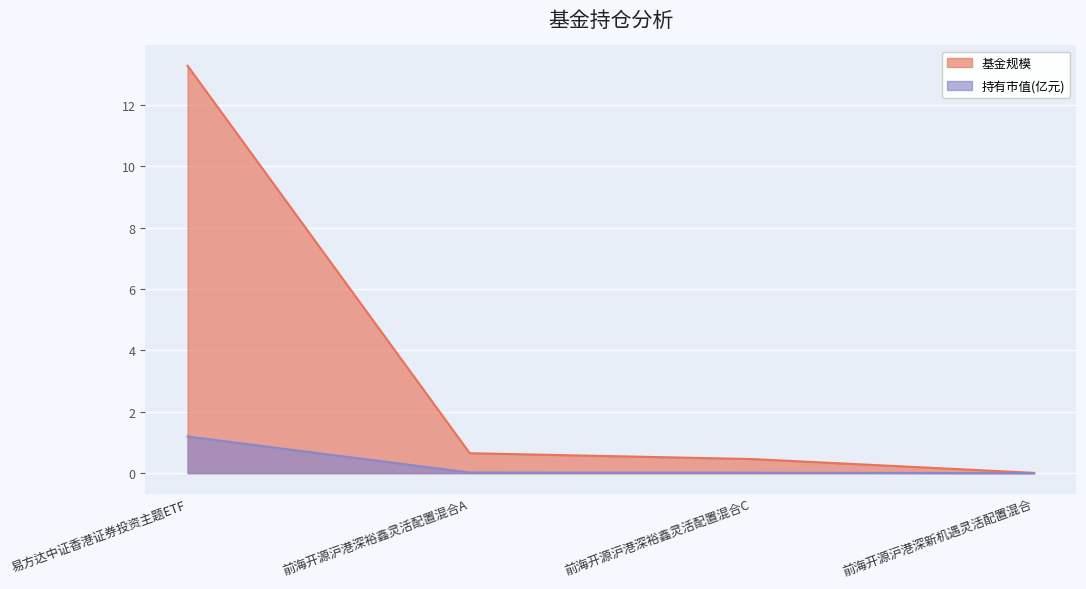

What is the maximum value for 持有市值(亿元)?

1.2